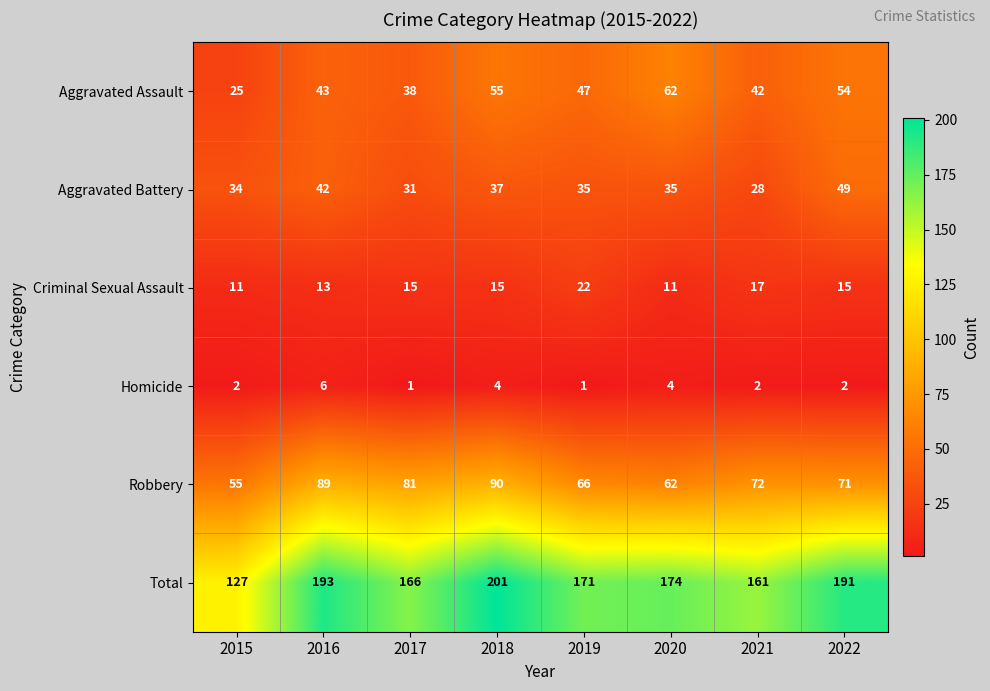

What is the spread (max minus min) of values at 2016?

187